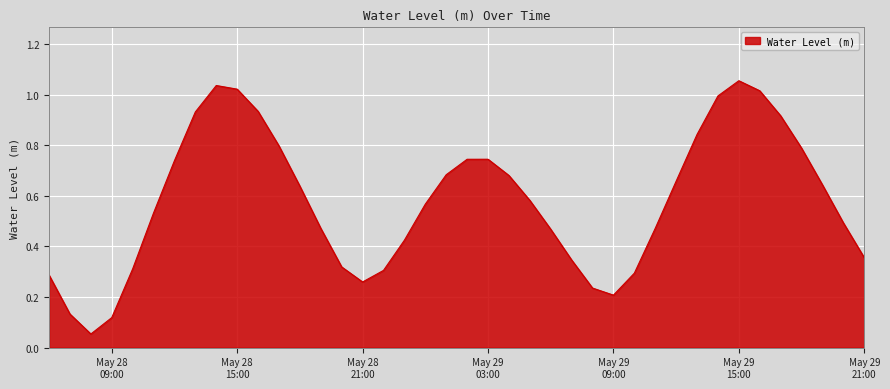

What is the average value?

0.6